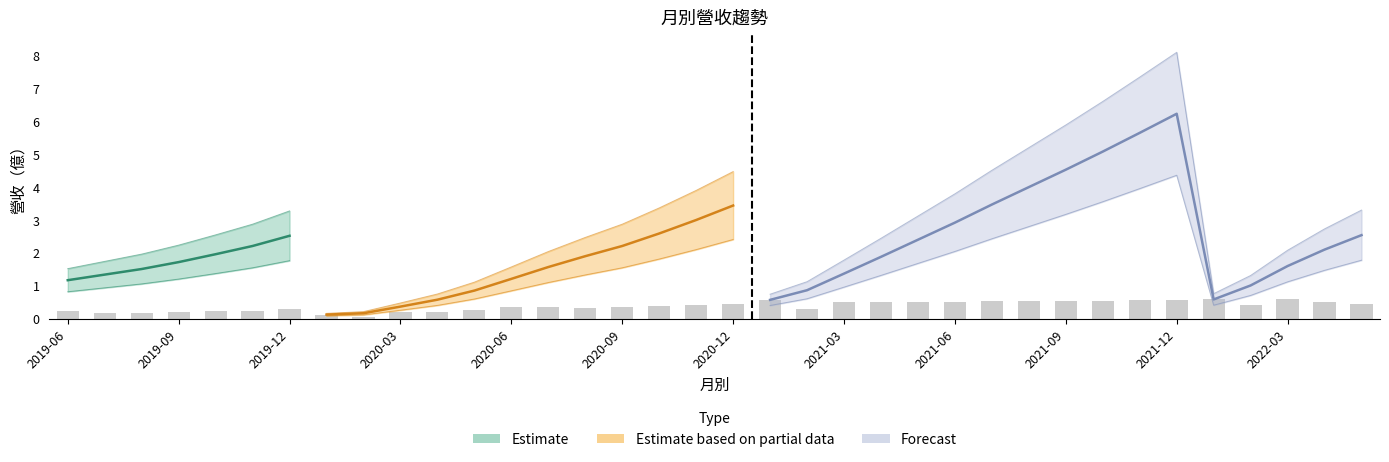

The value at 2020-01 is 0.1. True or false?

True